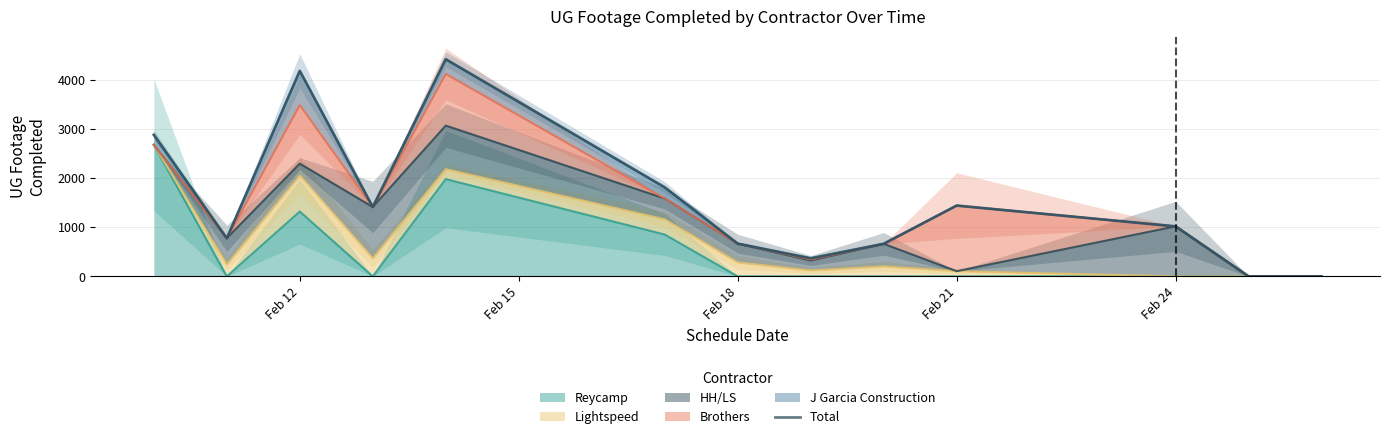

The value of Reycamp at Feb 18 is -1172. True or false?

False